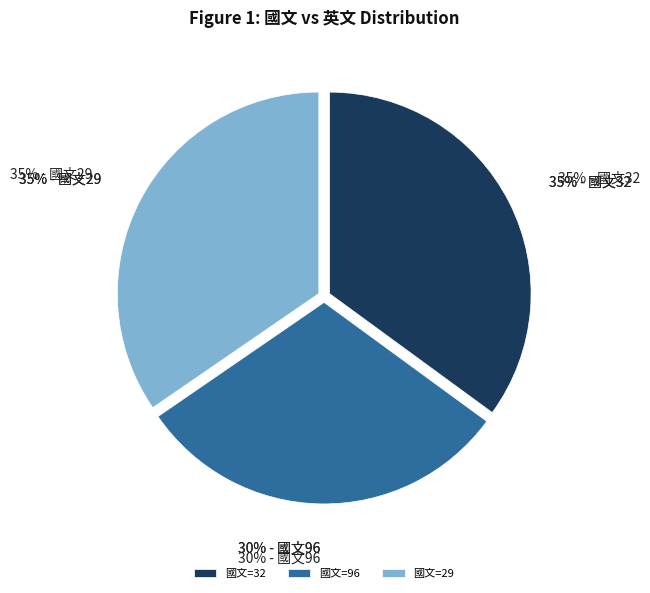

To the nearest percent, what portion does 32 represent?

35%